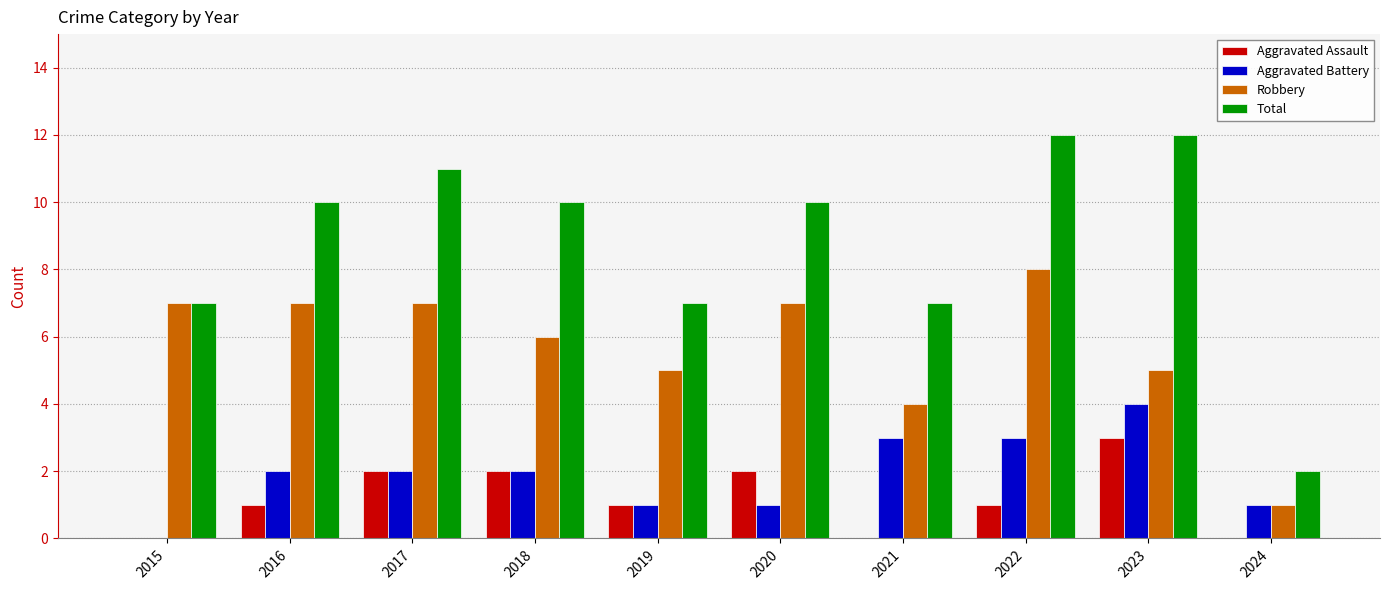

At which label is Robbery closest to 4?

2021